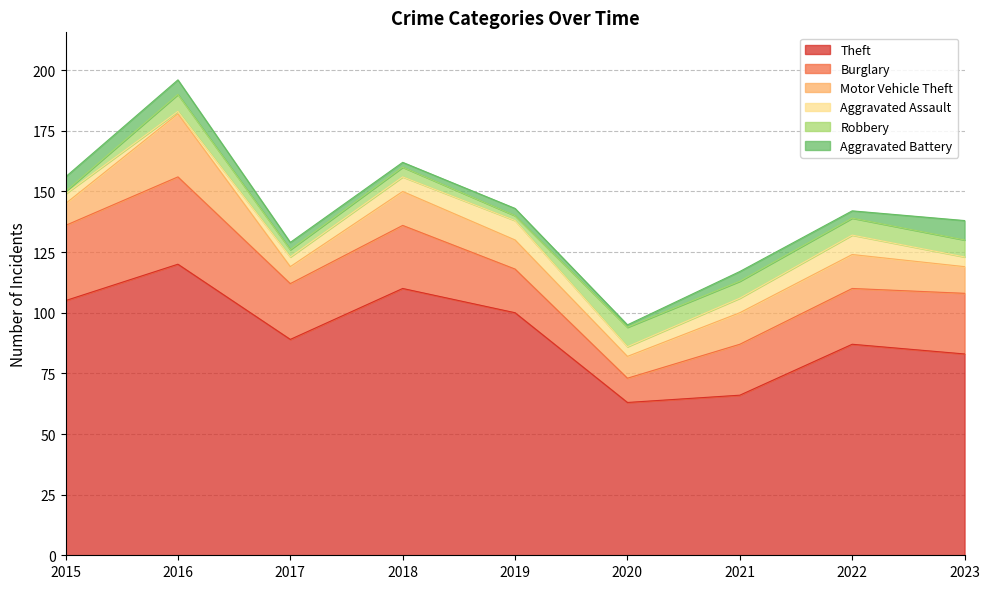

How many data points in Robbery are above 7?

1